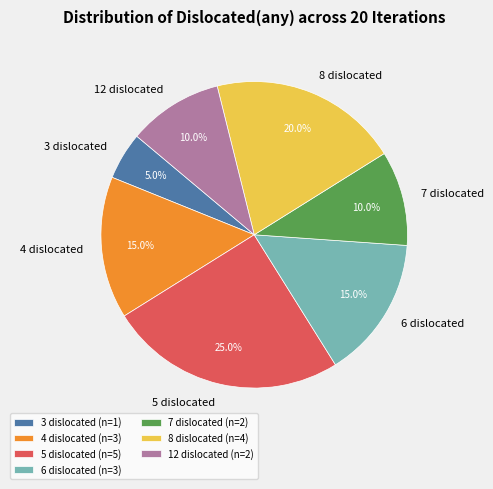

What percentage is the 3 dislocated slice, to the nearest percent?

5%